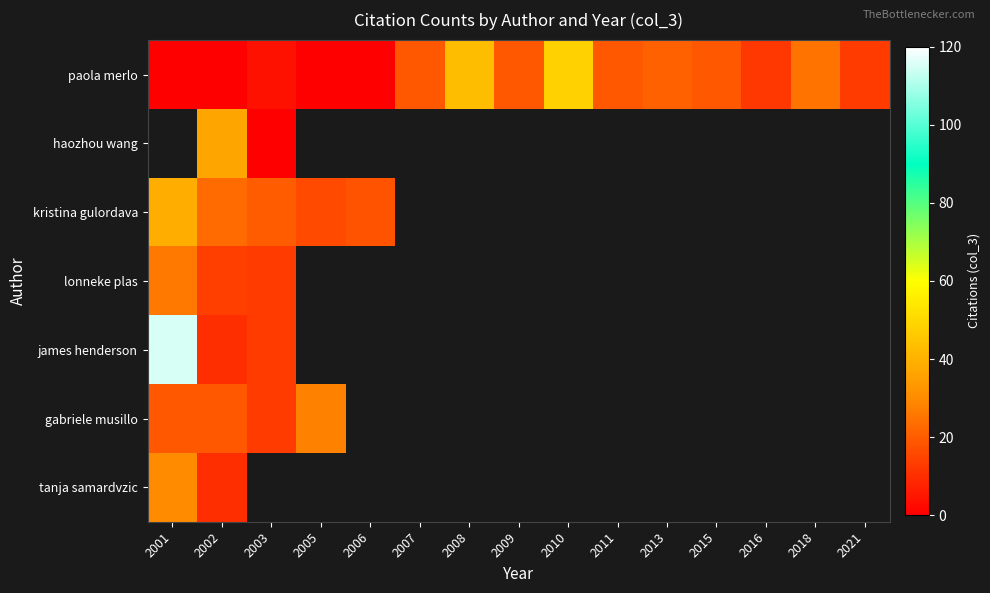

Reading left to right, what are all the values shown in this chart?

paola merlo: 2001=0	2002=0	2003=4	2005=0	2006=0	2007=19	2008=43	2009=19	2010=48	2011=19	2013=21	2015=19	2016=12	2018=25	2021=13
haozhou wang: 2001=-1	2002=37	2003=0	2005=-1	2006=-1	2007=-1	2008=-1	2009=-1	2010=-1	2011=-1	2013=-1	2015=-1	2016=-1	2018=-1	2021=-1
kristina gulordava: 2001=39	2002=23	2003=20	2005=16	2006=18	2007=-1	2008=-1	2009=-1	2010=-1	2011=-1	2013=-1	2015=-1	2016=-1	2018=-1	2021=-1
lonneke plas: 2001=26	2002=14	2003=13	2005=-1	2006=-1	2007=-1	2008=-1	2009=-1	2010=-1	2011=-1	2013=-1	2015=-1	2016=-1	2018=-1	2021=-1
james henderson: 2001=115	2002=10	2003=13	2005=-1	2006=-1	2007=-1	2008=-1	2009=-1	2010=-1	2011=-1	2013=-1	2015=-1	2016=-1	2018=-1	2021=-1
gabriele musillo: 2001=19	2002=19	2003=13	2005=28	2006=-1	2007=-1	2008=-1	2009=-1	2010=-1	2011=-1	2013=-1	2015=-1	2016=-1	2018=-1	2021=-1
tanja samardvzic: 2001=30	2002=10	2003=-1	2005=-1	2006=-1	2007=-1	2008=-1	2009=-1	2010=-1	2011=-1	2013=-1	2015=-1	2016=-1	2018=-1	2021=-1